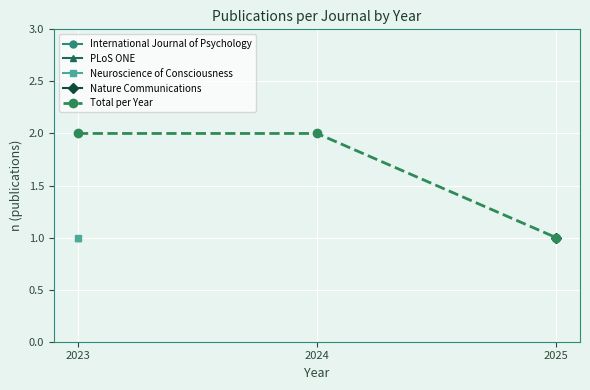

What is the minimum value shown in the chart?

1